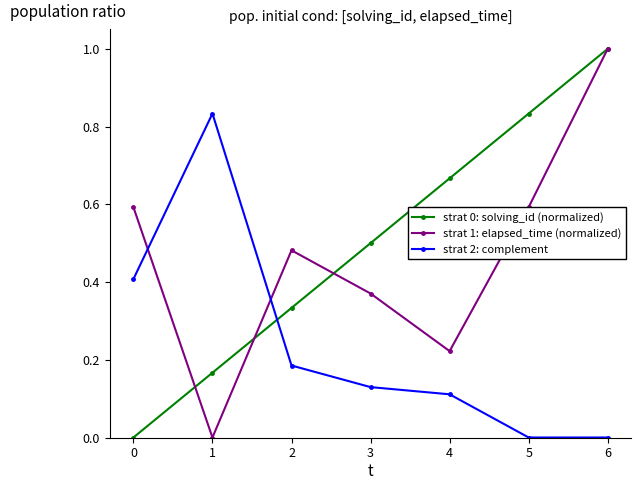

How many interior local peaks does the strat 2: complement series have?

1